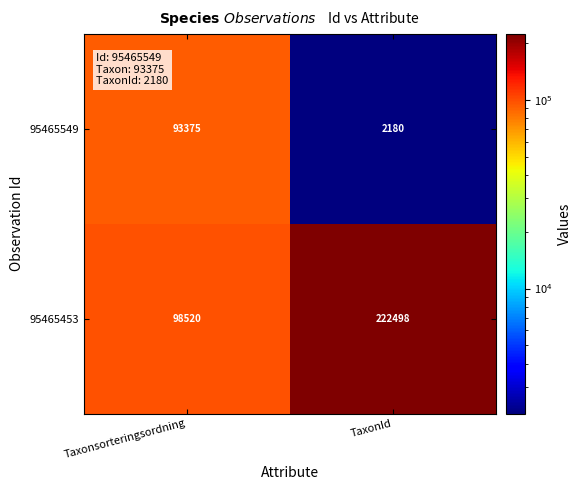

Which series changed the most between Taxonsorteringsordning and TaxonId?

95465453